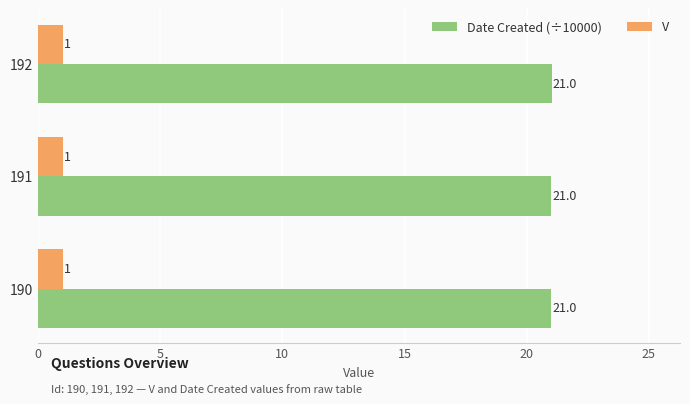

List the series in order of their overall mean, highest first.

Date Created (÷10000), V